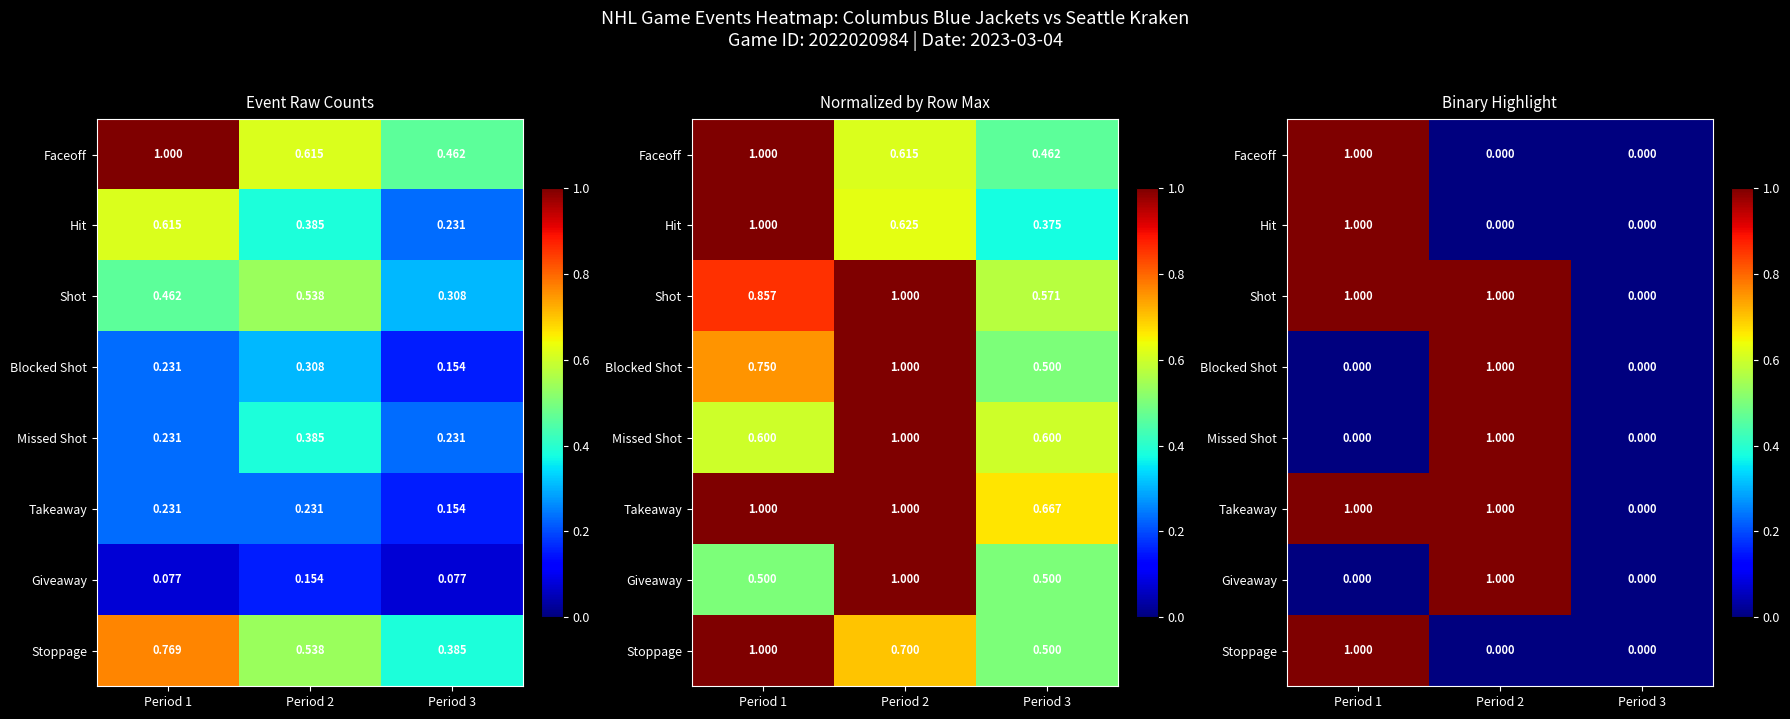

At which category is the sum across all series the highest?

Period 1